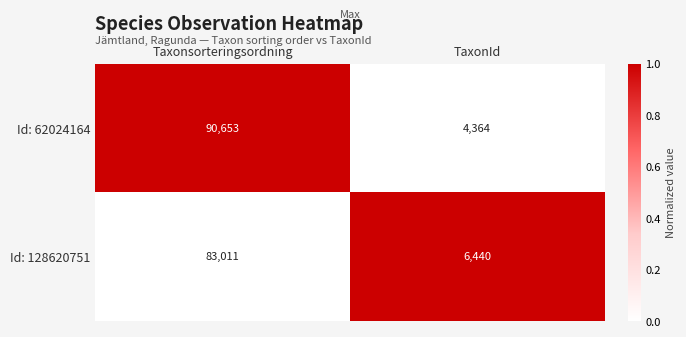

Between Taxonsorteringsordning and TaxonId, which series saw the biggest shift?

Id: 62024164